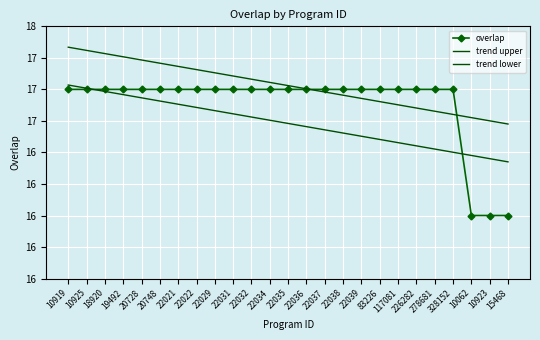

Rank the series at 18920 from lowest to highest value.

trend lower, overlap, trend upper